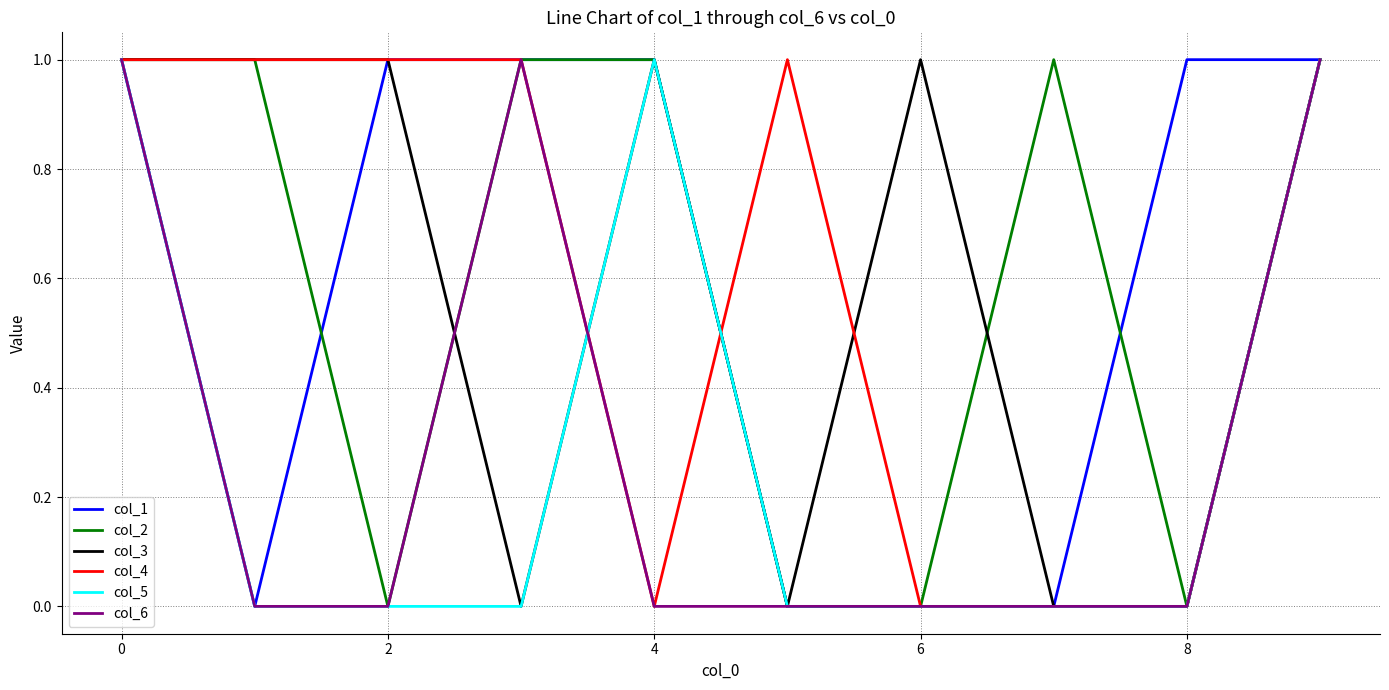

How many lines are shown in the chart?

6